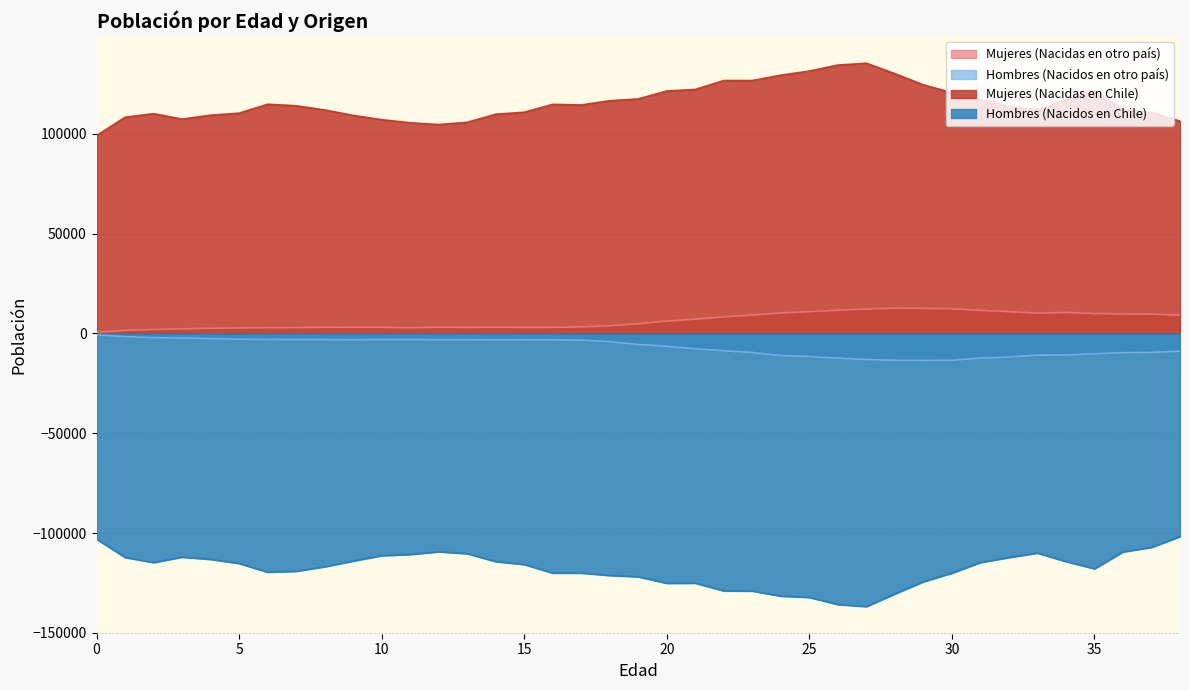

Does the chart have visible grid lines?

Yes